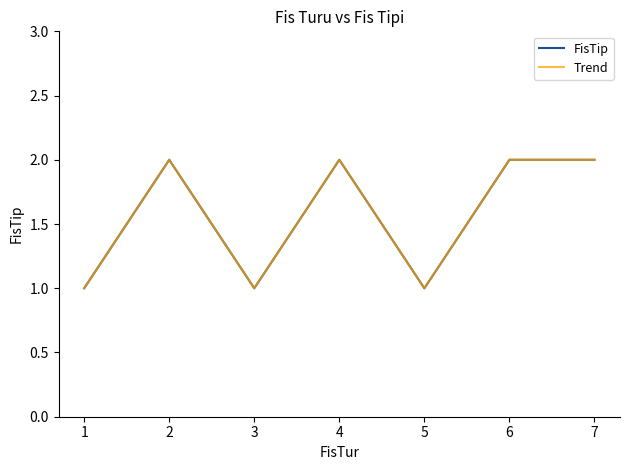

Which series changed the most between 2 and 6?

FisTip